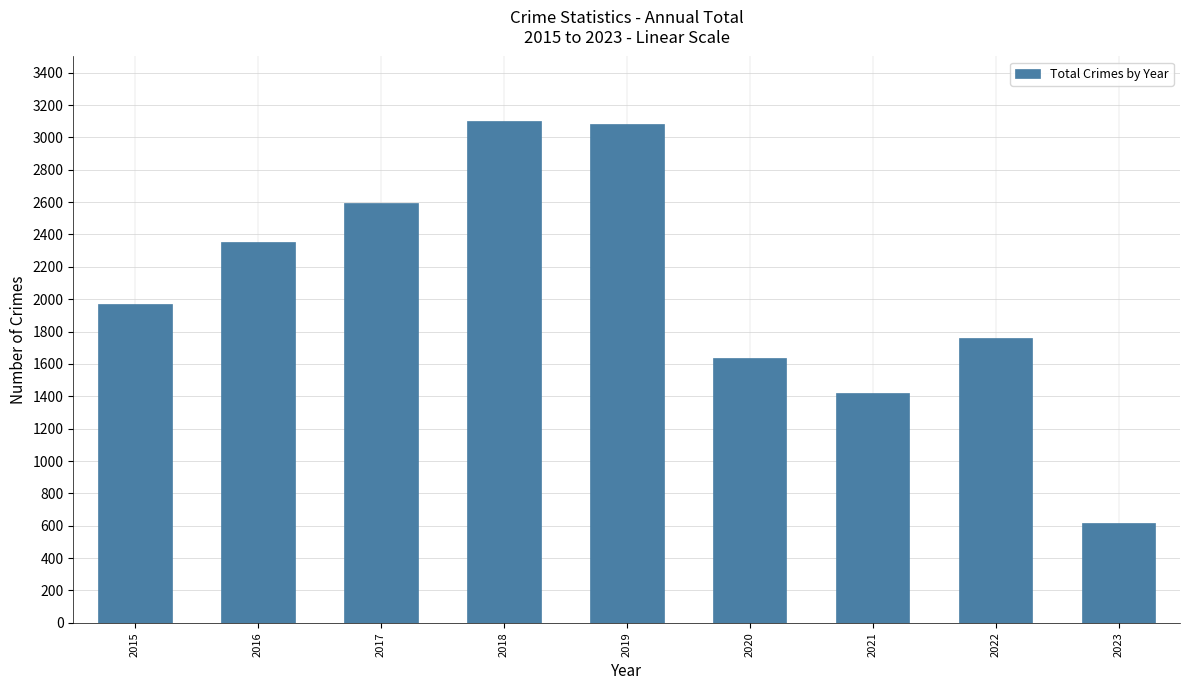

What is the maximum value shown in the chart?

3103